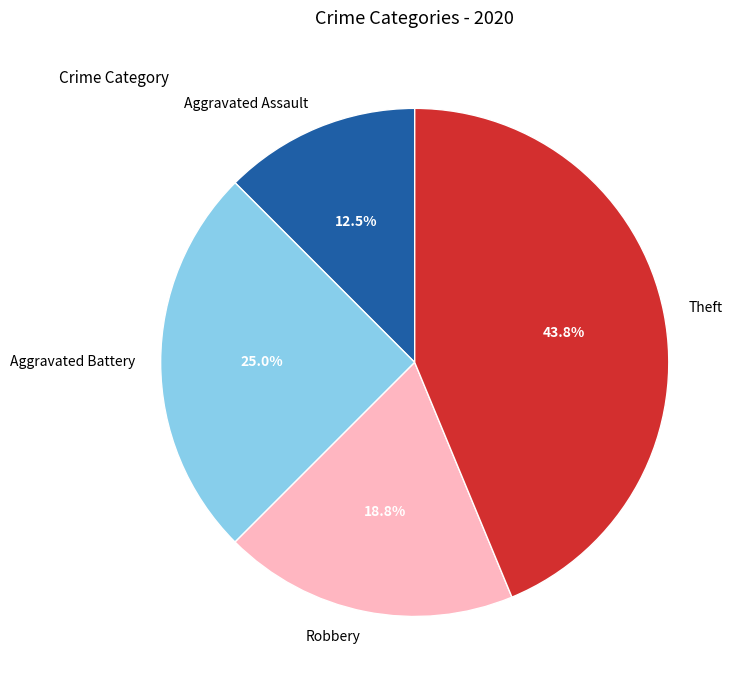

Does Aggravated Assault account for over 50% of the chart?

No